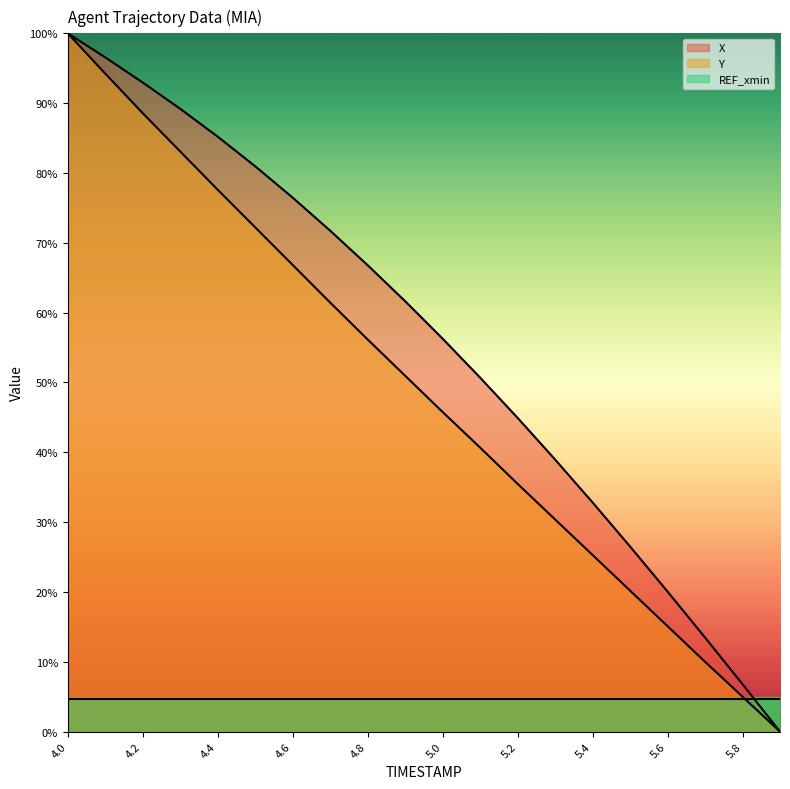

How many series are shown in this chart?

3